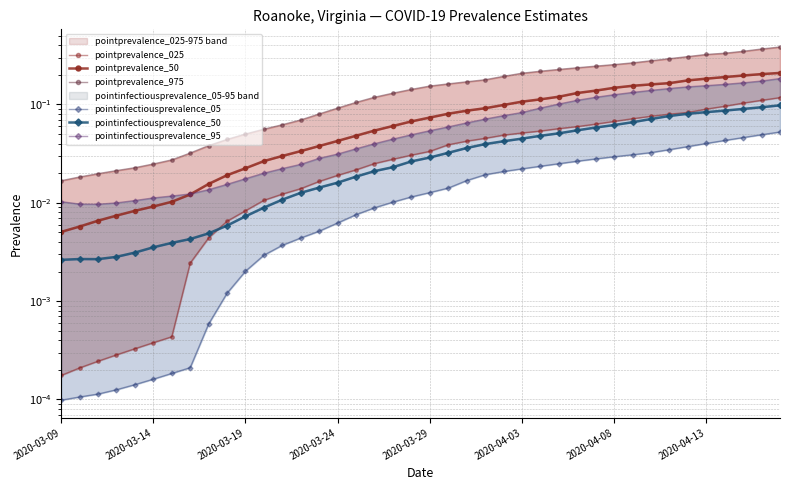

Reading left to right, transcribe all the data shown in this chart.

pointprevalence_025: 0.0	0.0	0.0	0.0	0.0	0.0	0.0	0.0	0.0	0.0	0.0	0.0	0.0	0.0	0.0	0.0	0.0	0.0	0.0	0.0	0.0	0.0	0.0	0.0	0.0	0.1	0.1	0.1	0.1	0.1	0.1	0.1	0.1	0.1	0.1	0.1	0.1	0.1	0.1	0.1
pointprevalence_50: 0.0	0.0	0.0	0.0	0.0	0.0	0.0	0.0	0.0	0.0	0.0	0.0	0.0	0.0	0.0	0.0	0.0	0.1	0.1	0.1	0.1	0.1	0.1	0.1	0.1	0.1	0.1	0.1	0.1	0.1	0.1	0.2	0.2	0.2	0.2	0.2	0.2	0.2	0.2	0.2
pointprevalence_975: 0.0	0.0	0.0	0.0	0.0	0.0	0.0	0.0	0.0	0.0	0.1	0.1	0.1	0.1	0.1	0.1	0.1	0.1	0.1	0.1	0.2	0.2	0.2	0.2	0.2	0.2	0.2	0.2	0.2	0.2	0.3	0.3	0.3	0.3	0.3	0.3	0.3	0.3	0.4	0.4
pointinfectiousprevalence_05: 0.0	0.0	0.0	0.0	0.0	0.0	0.0	0.0	0.0	0.0	0.0	0.0	0.0	0.0	0.0	0.0	0.0	0.0	0.0	0.0	0.0	0.0	0.0	0.0	0.0	0.0	0.0	0.0	0.0	0.0	0.0	0.0	0.0	0.0	0.0	0.0	0.0	0.0	0.0	0.1
pointinfectiousprevalence_50: 0.0	0.0	0.0	0.0	0.0	0.0	0.0	0.0	0.0	0.0	0.0	0.0	0.0	0.0	0.0	0.0	0.0	0.0	0.0	0.0	0.0	0.0	0.0	0.0	0.0	0.0	0.0	0.1	0.1	0.1	0.1	0.1	0.1	0.1	0.1	0.1	0.1	0.1	0.1	0.1
pointinfectiousprevalence_95: 0.0	0.0	0.0	0.0	0.0	0.0	0.0	0.0	0.0	0.0	0.0	0.0	0.0	0.0	0.0	0.0	0.0	0.0	0.0	0.0	0.1	0.1	0.1	0.1	0.1	0.1	0.1	0.1	0.1	0.1	0.1	0.1	0.1	0.1	0.2	0.2	0.2	0.2	0.2	0.2